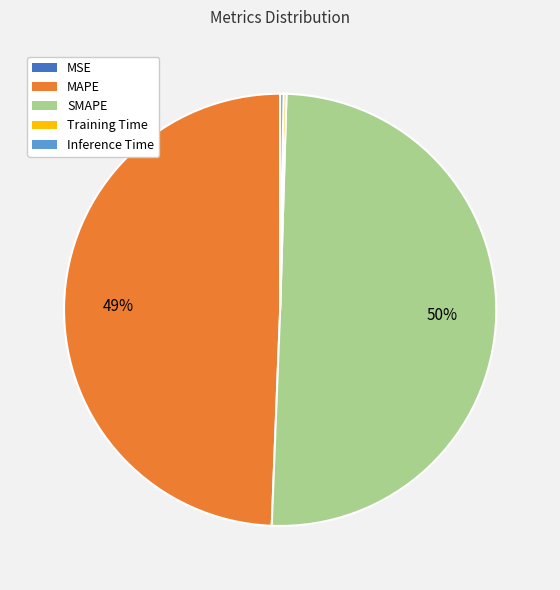

Do SMAPE and MAPE together represent more than half of the pie?

Yes